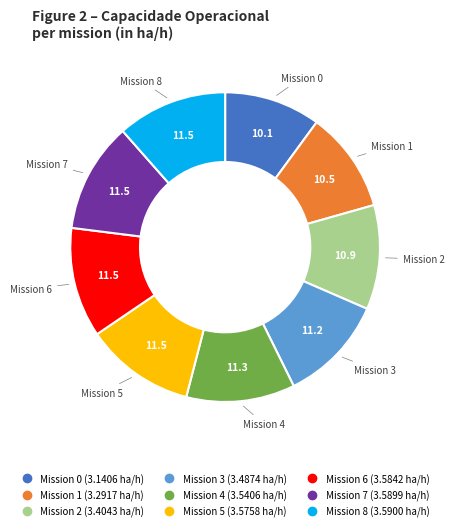

Does any single category account for the majority?

No